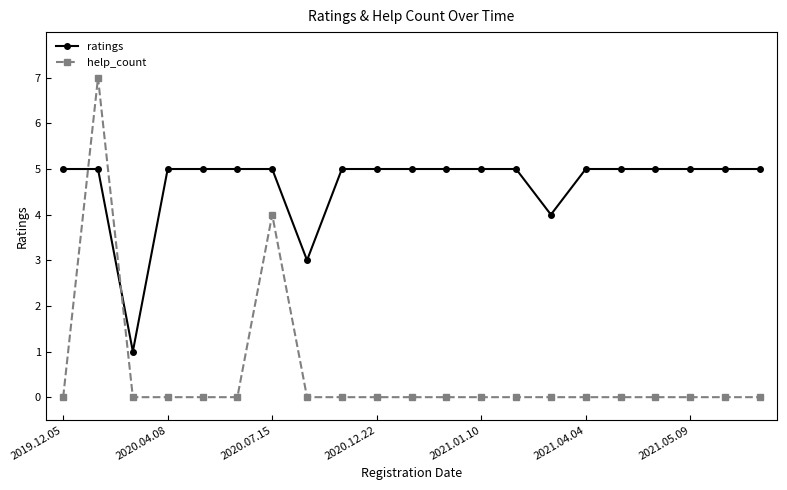

Is this an area chart (filled region under the line)?

No